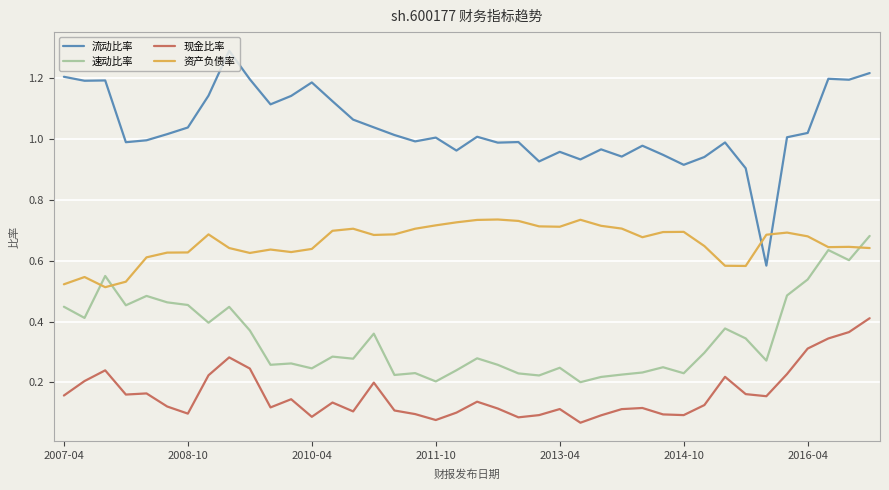

Which series has the largest total across all categories?

流动比率